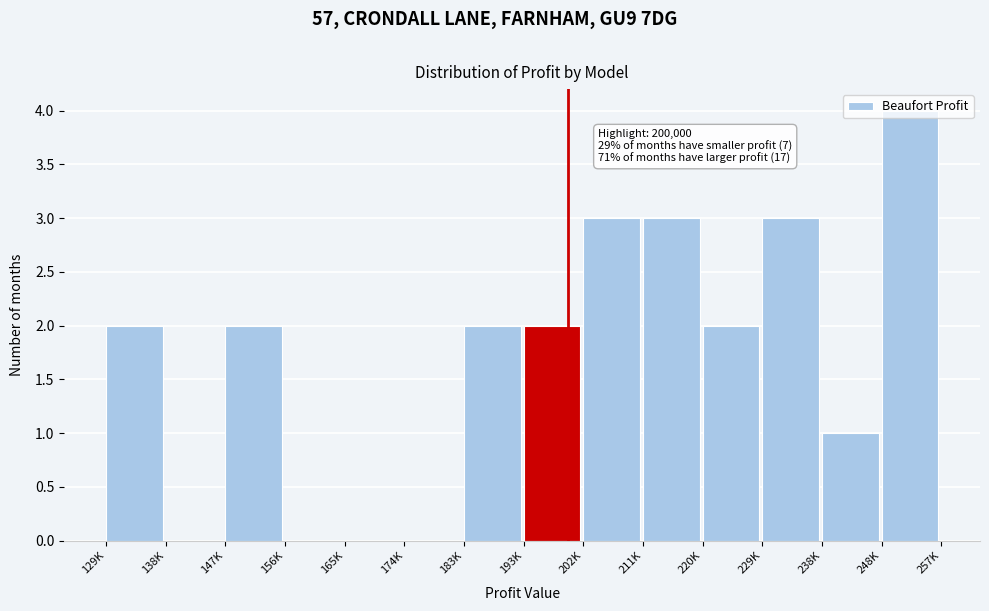

The chart shows a value of -2 at 174K. True or false?

False